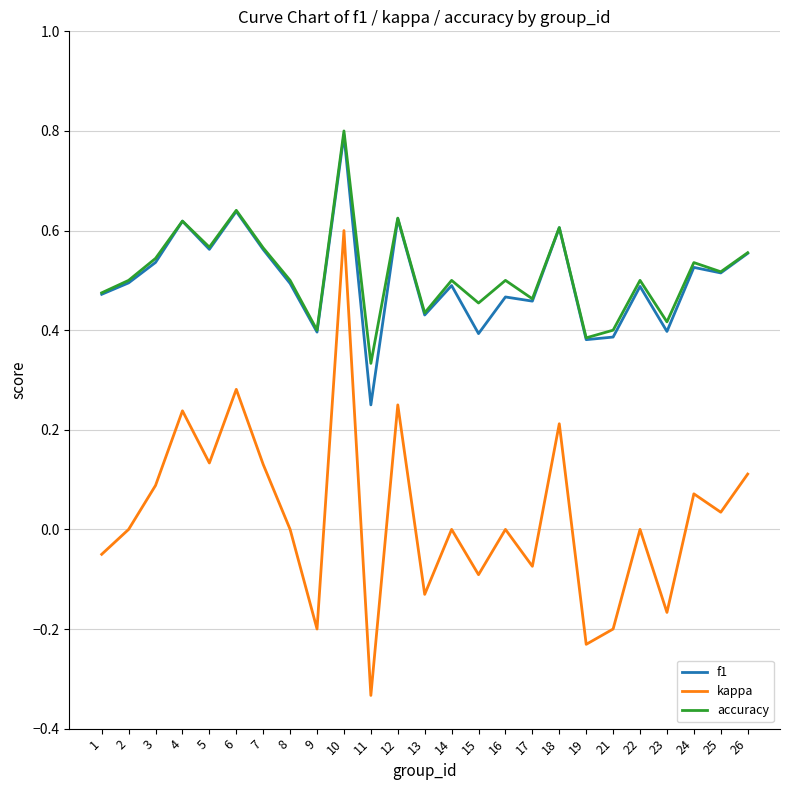

True or false: kappa has a value of -0.3 at 21.

False